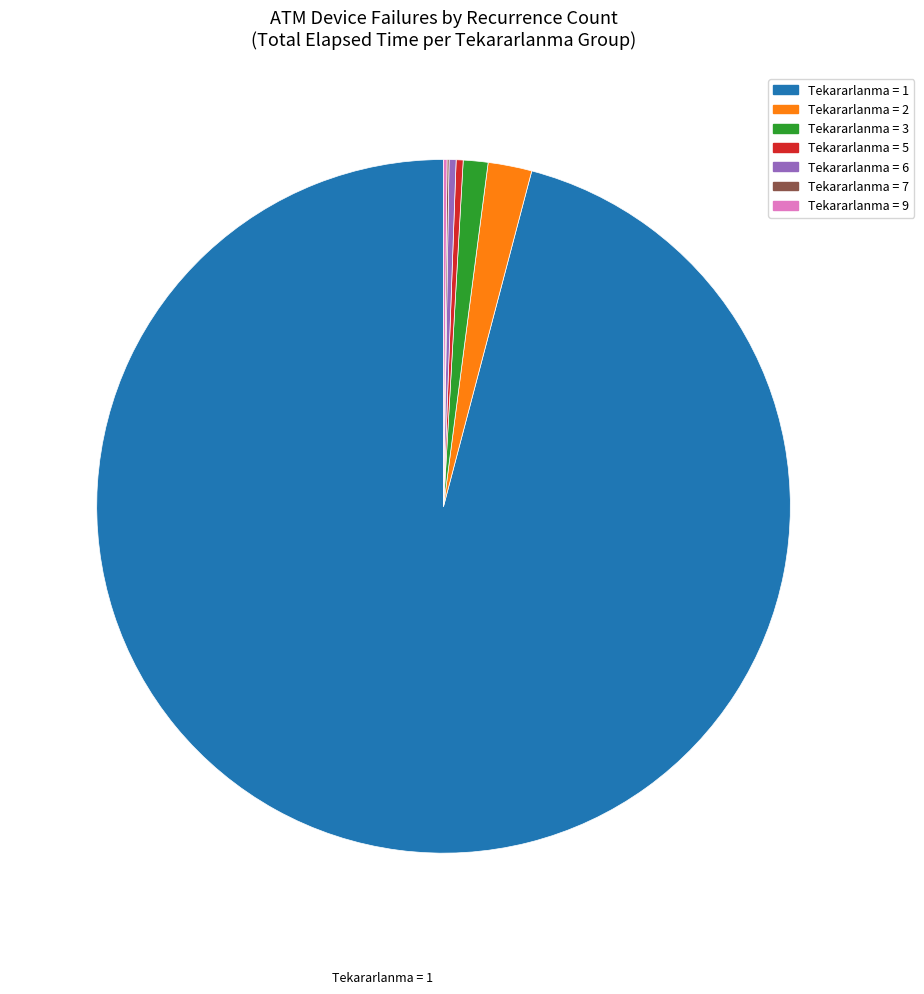

Does any single category account for the majority?

Yes